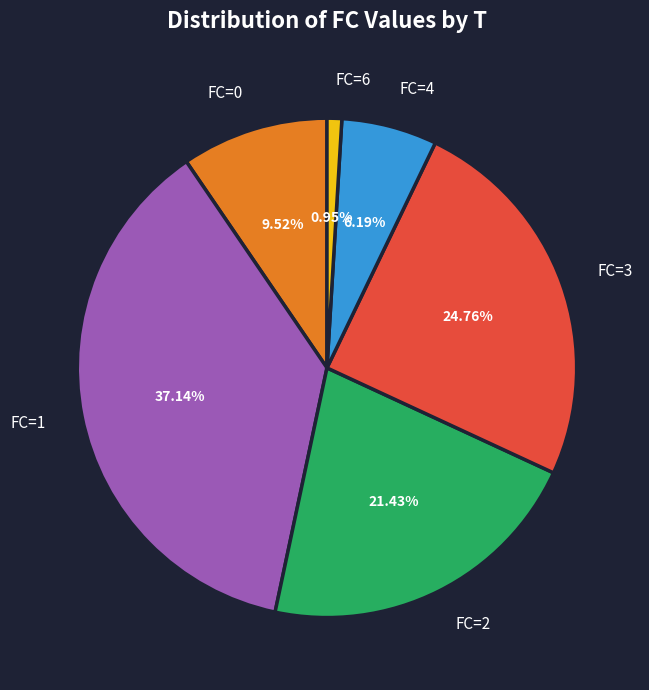

Does any single category account for the majority?

No